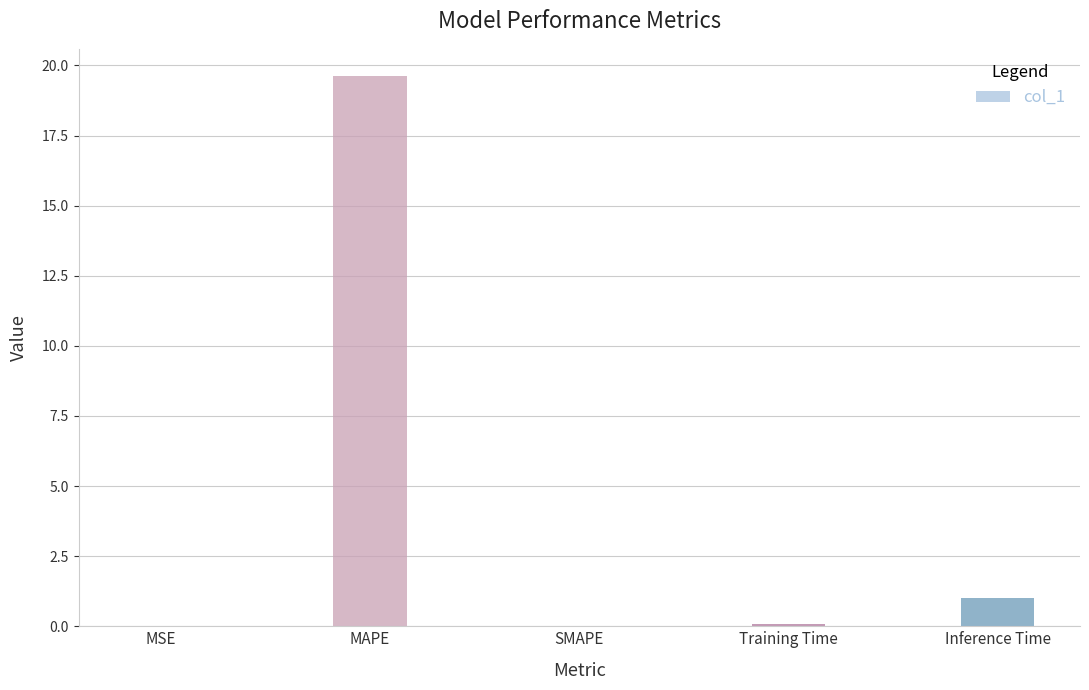

How many categories are shown in the chart?

5